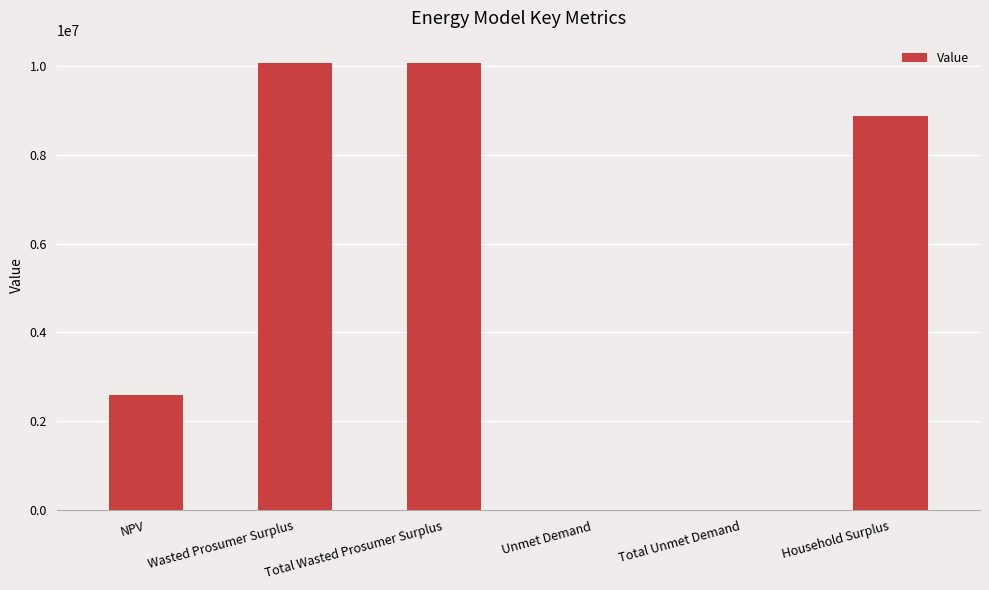

Reading right to left, extract all data points from this chart.

Household Surplus=8868453.4	Total Unmet Demand=5176.2	Unmet Demand=5176.2	Total Wasted Prosumer Surplus=10058448.1	Wasted Prosumer Surplus=10058448.1	NPV=2602947.8